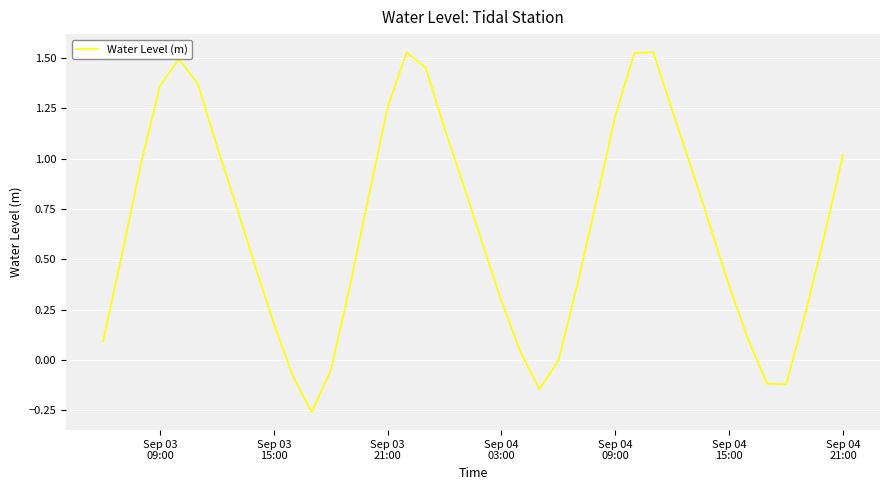

What is the greatest value displayed?

1.5